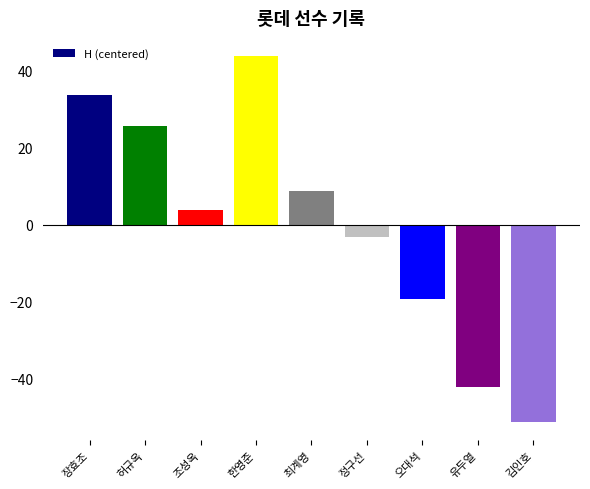

What is the ratio of the value at 허규옥 to the value at 한영준?

0.6